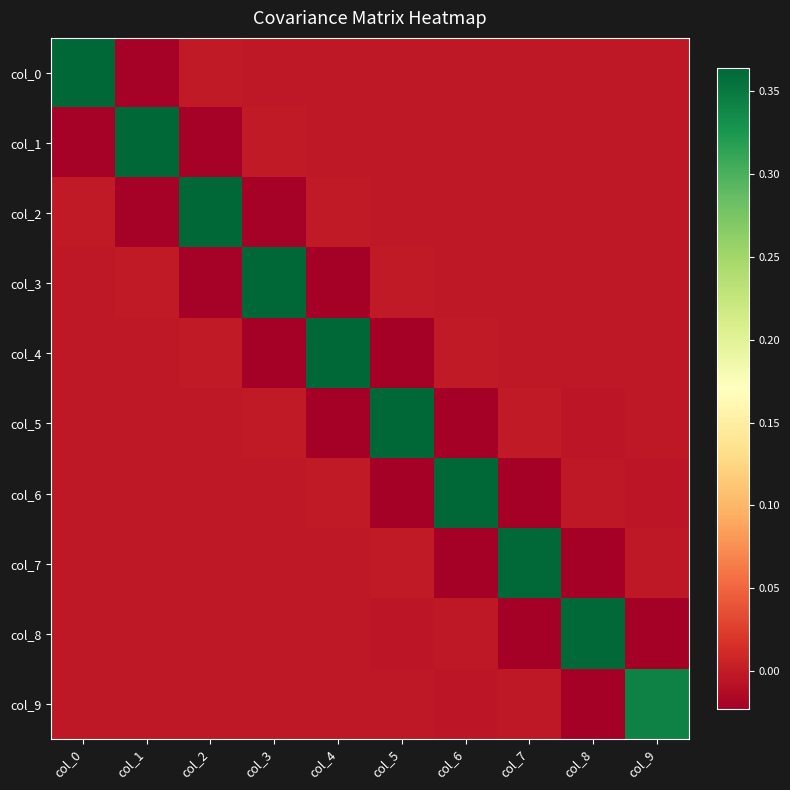

Between col_5 and col_6, which is larger?

col_6